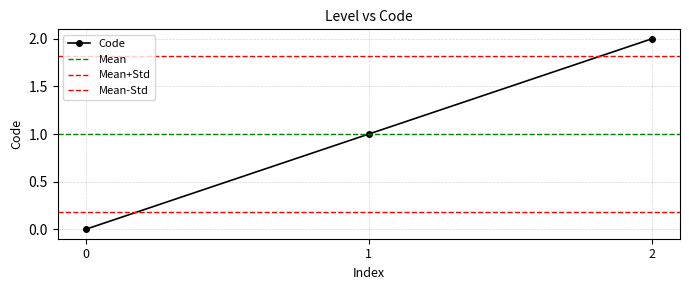

True or false: the data shows 1 at 1.

True